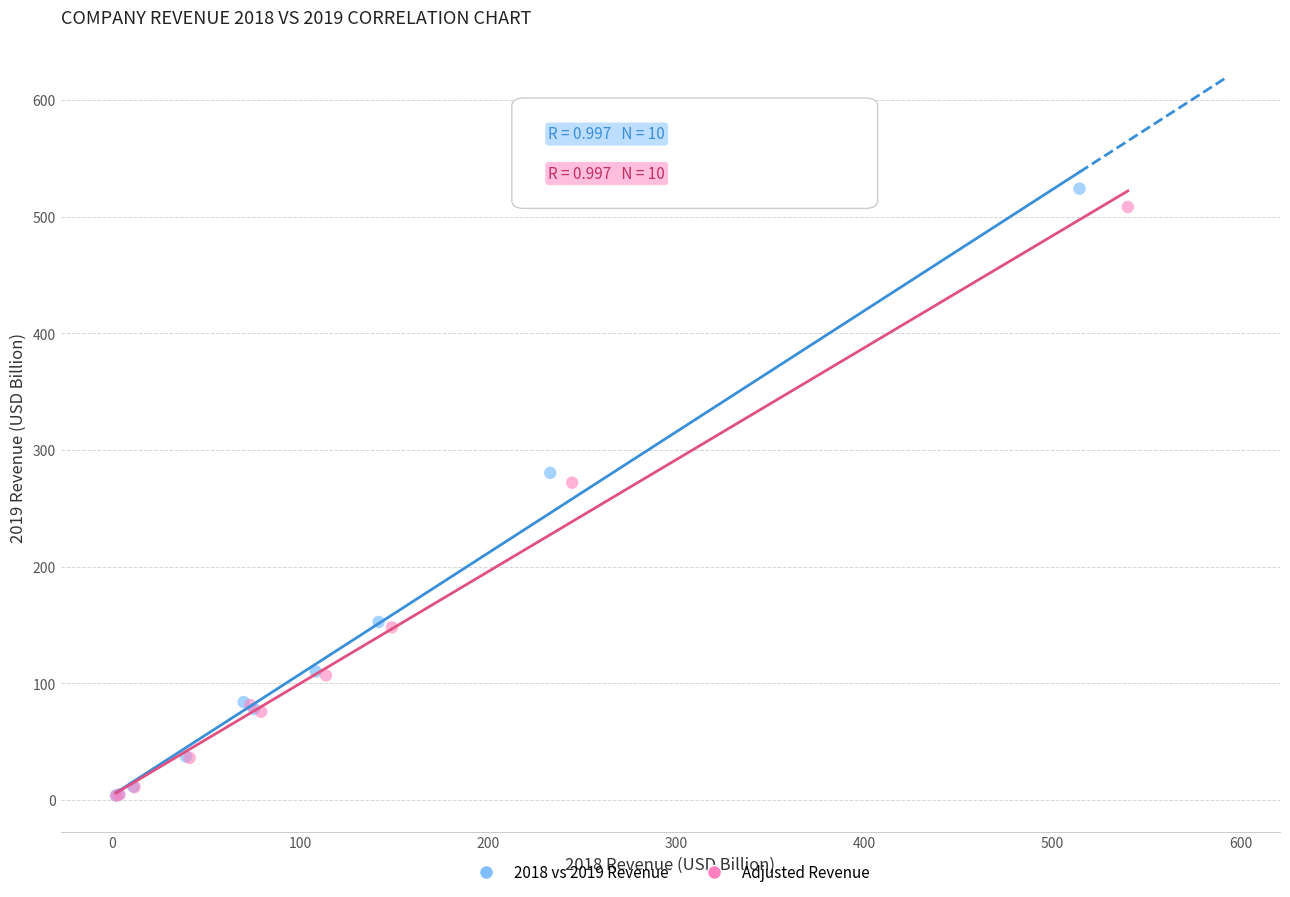

Which series contains the highest Y value?

2018 vs 2019 Revenue